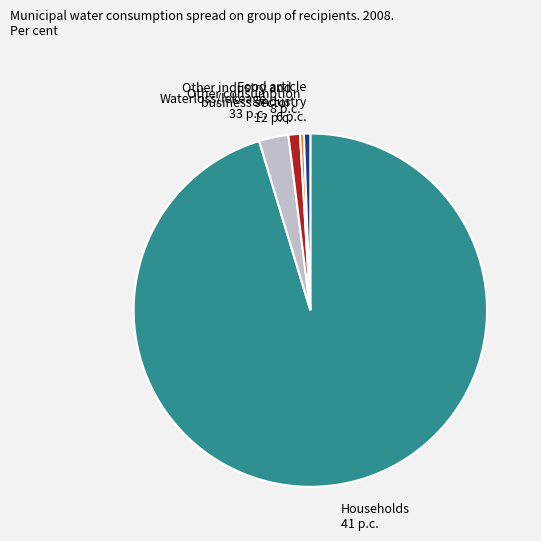

Between Households 41 p.c. and Other industry and business sector 12 p.c., which is larger?

Households 41 p.c.